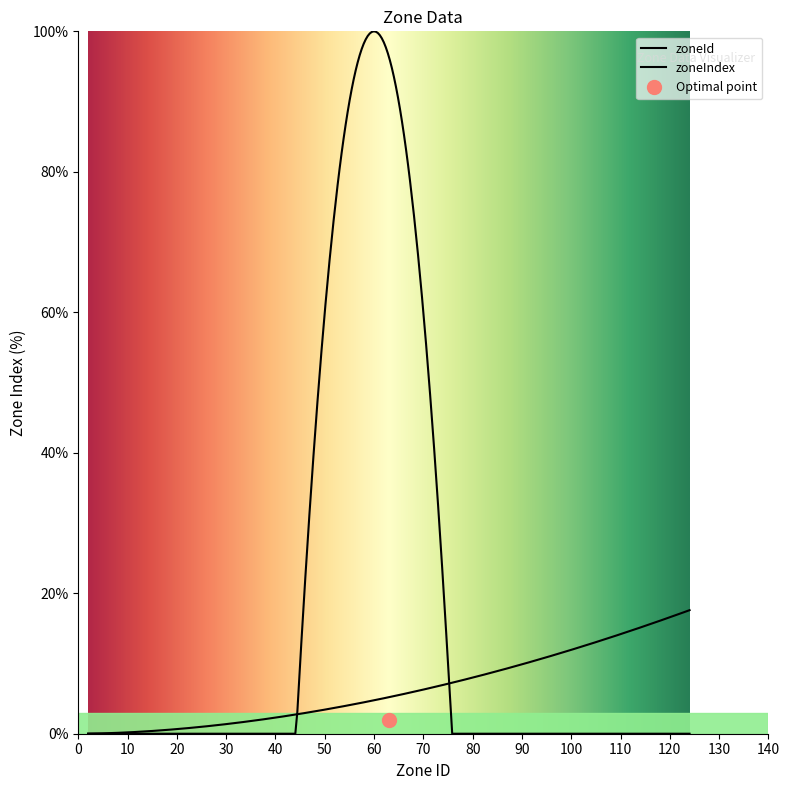

The value of zoneId at 104 is 183. True or false?

False